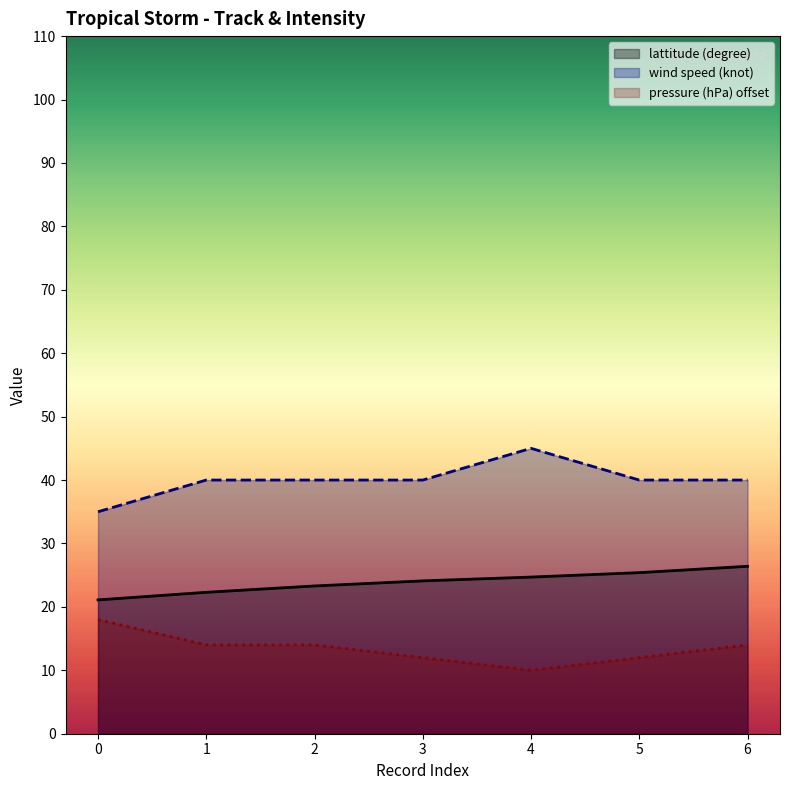

How many values in the lattitude (degree) series are below 24?

3